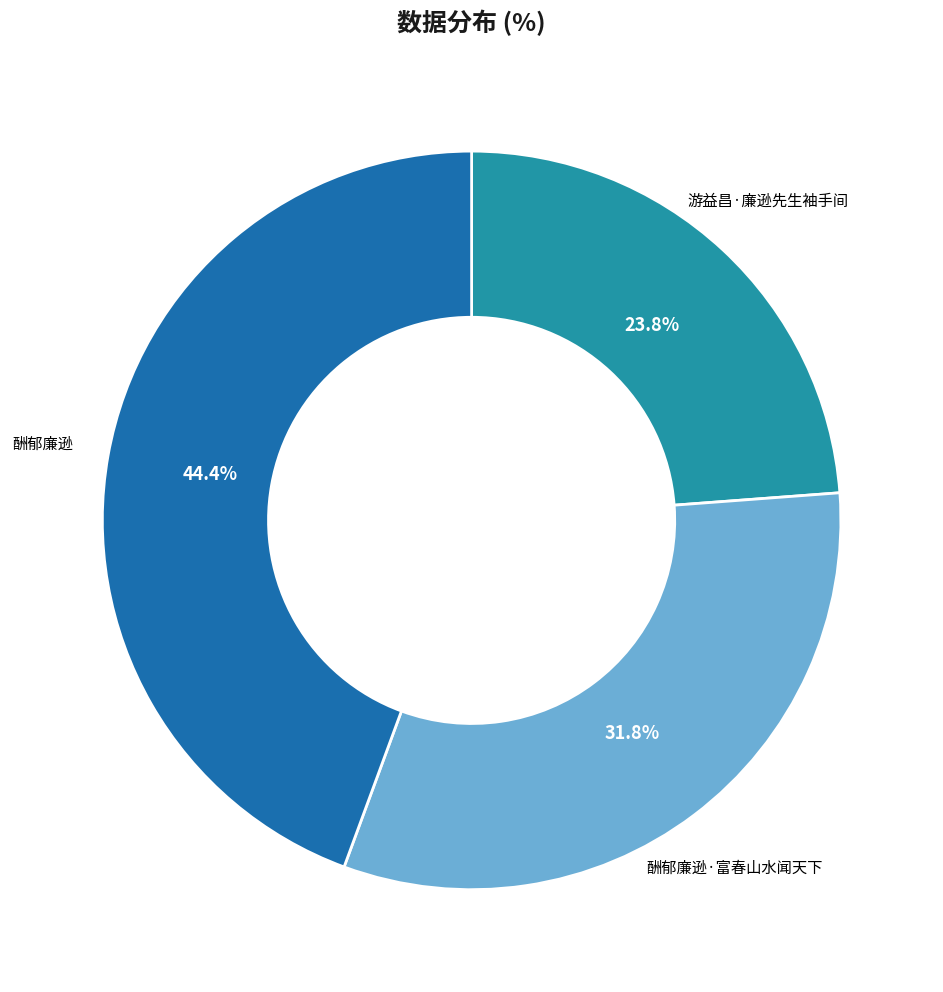

Is there a majority slice in this chart?

No